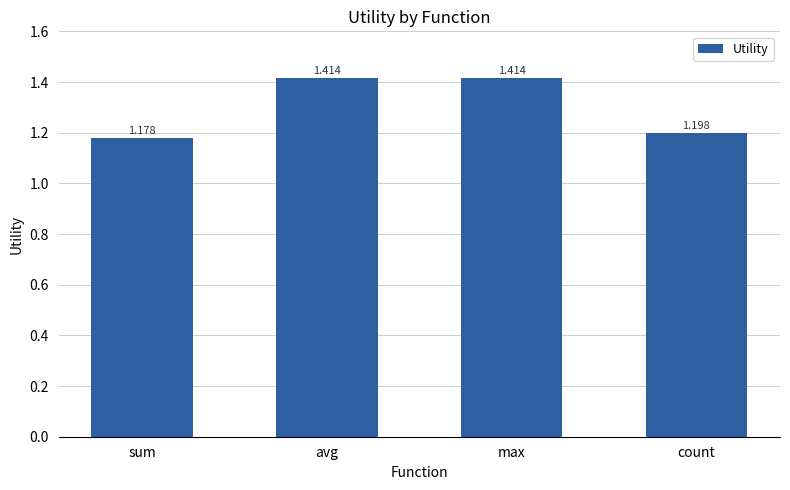

What is the ratio of the value at sum to the value at count?

1.0